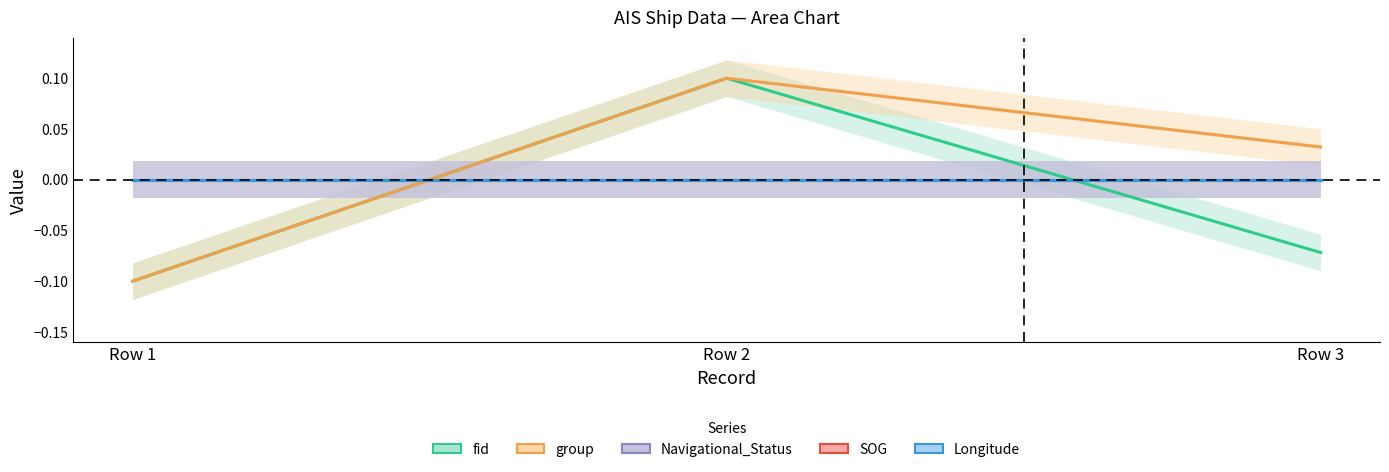

The fid series shows 0.1 at Row 2. True or false?

True